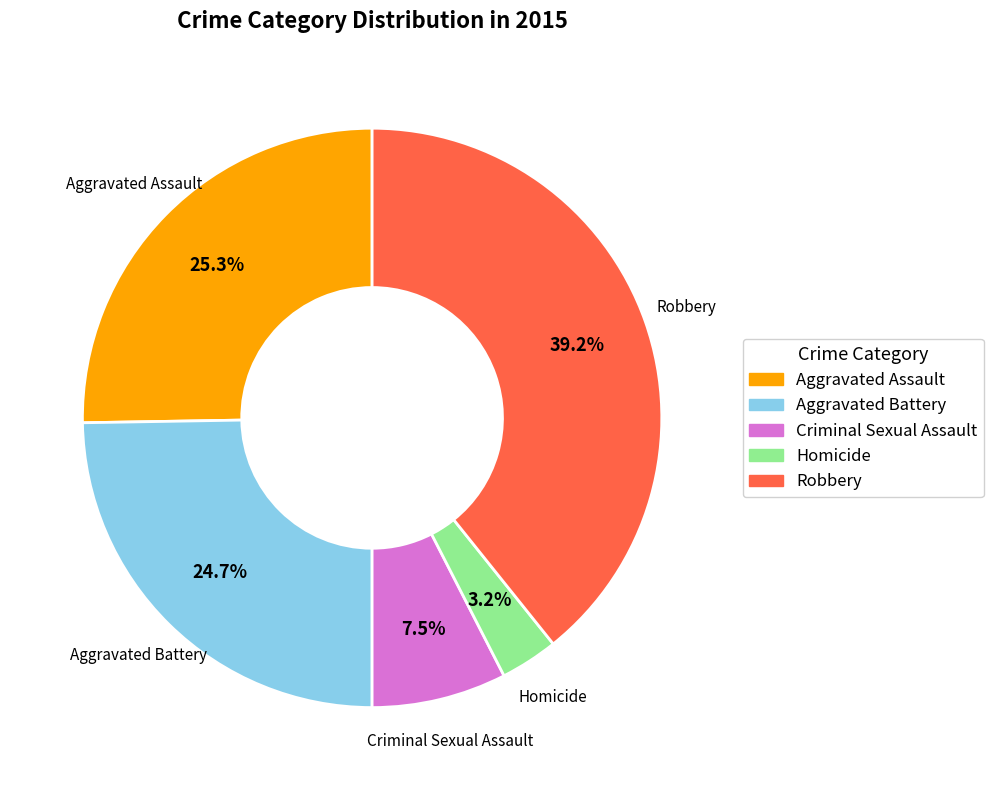

Is there a majority slice in this chart?

No